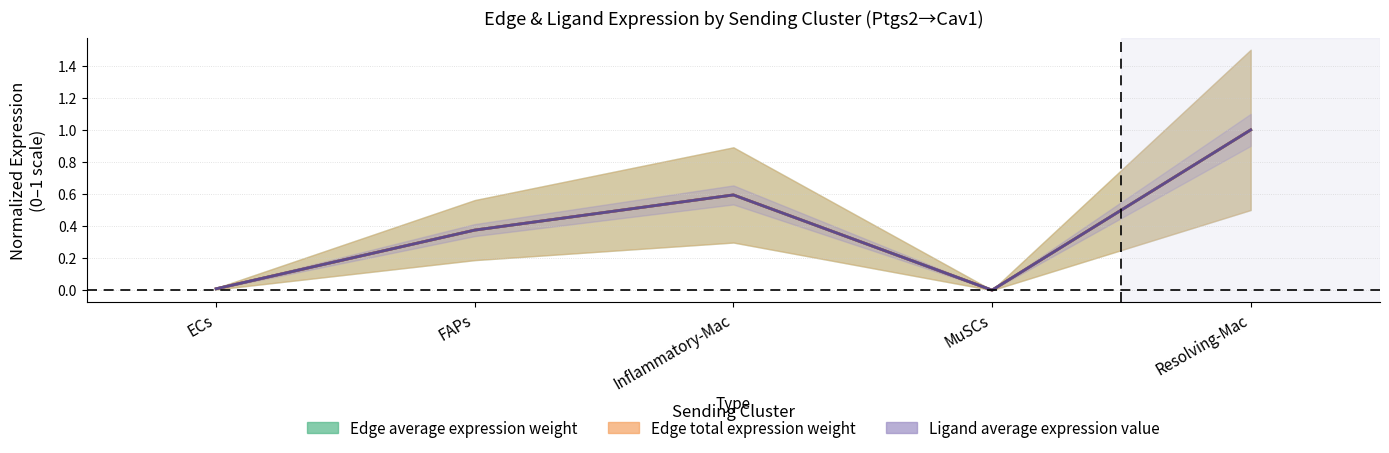

Is this an area chart (filled region under the line)?

No